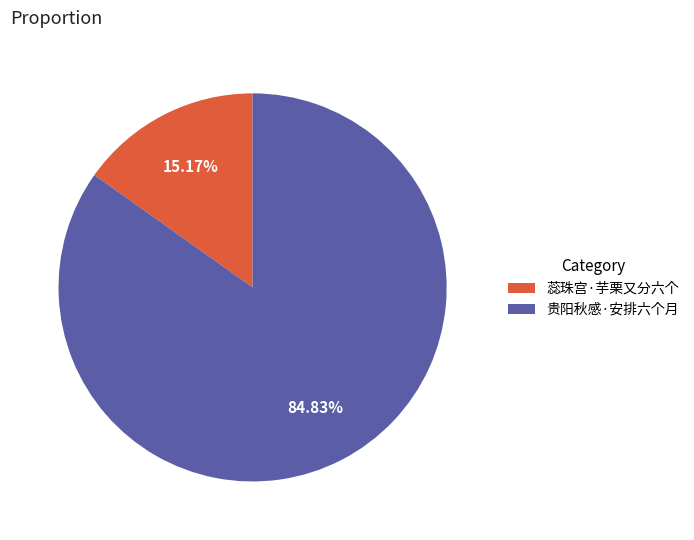

How many segments does this pie chart have?

2